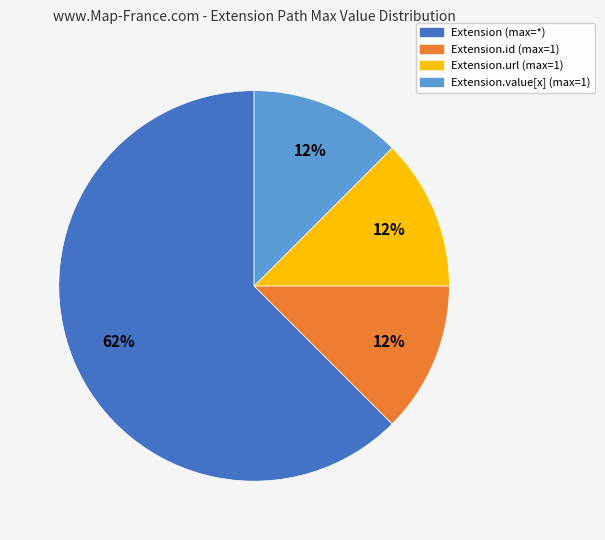

To the nearest percent, what is the average slice percentage?

25%